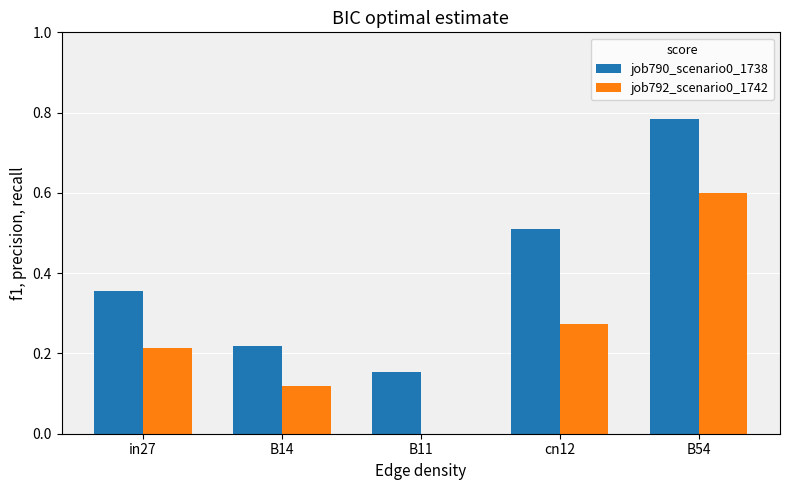

What is the sum of all job792_scenario0_1742 values?

1.2